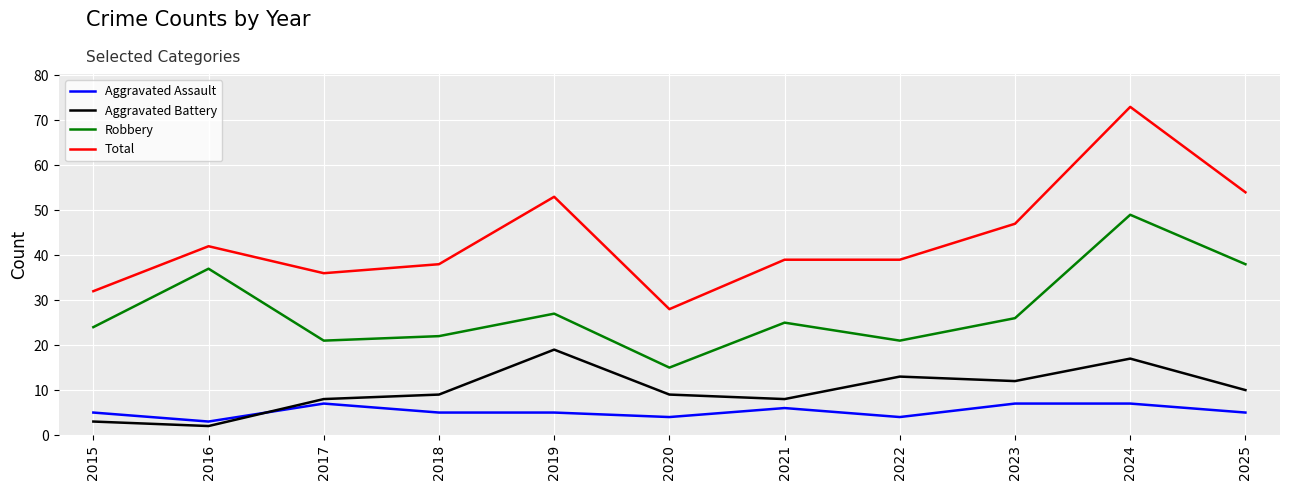

List the series in order of their peak value, lowest first.

Aggravated Assault, Aggravated Battery, Robbery, Total